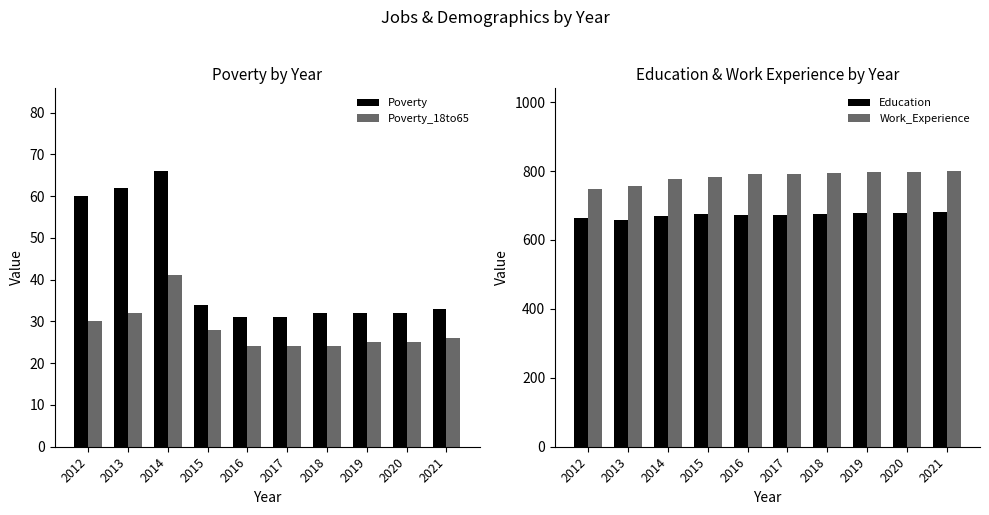

What is the difference between the maximum and second lowest values in the Education series?

18